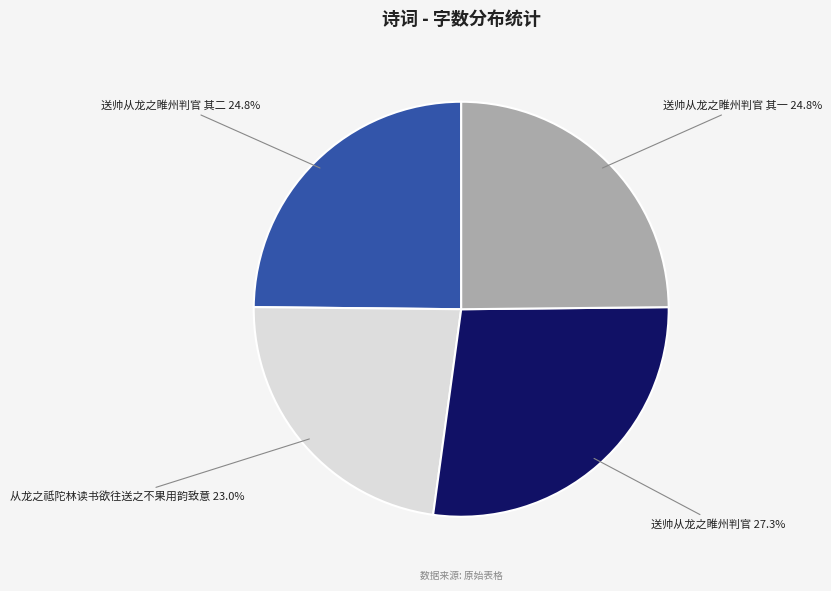

Count the number of slices in the pie.

4